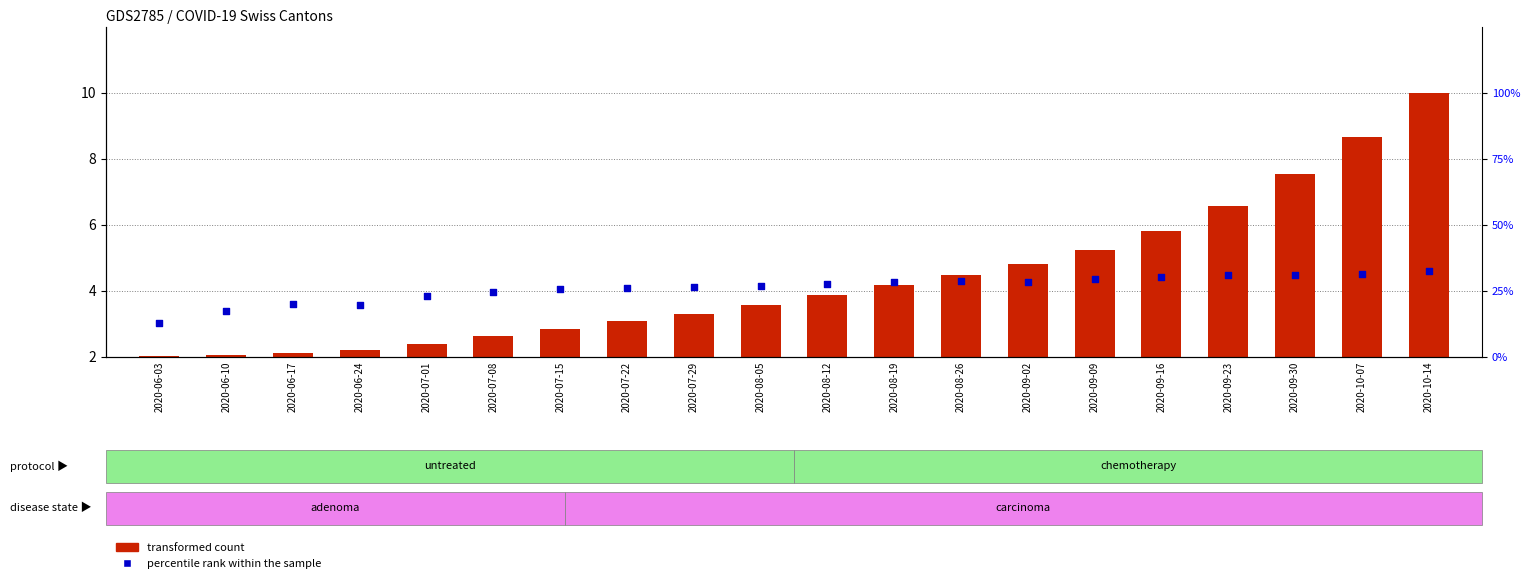

Which series has the largest Y range (max minus min)?

percentile rank within the sample